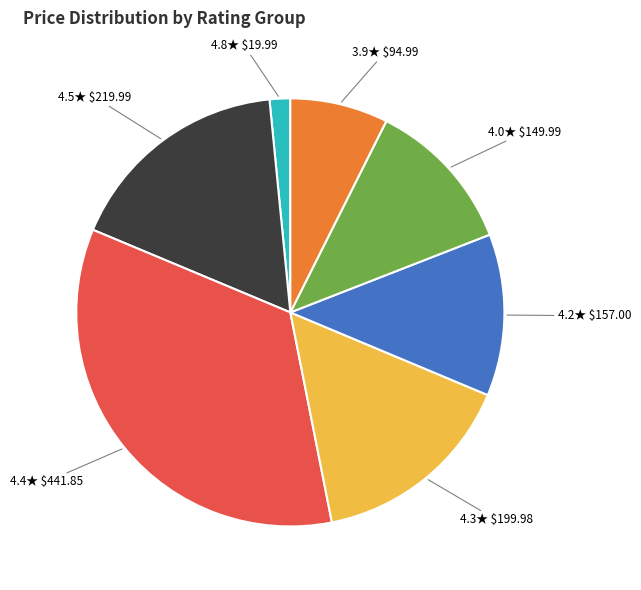

Is it true that 4.4★ $441.85 is 34% of the pie?

True